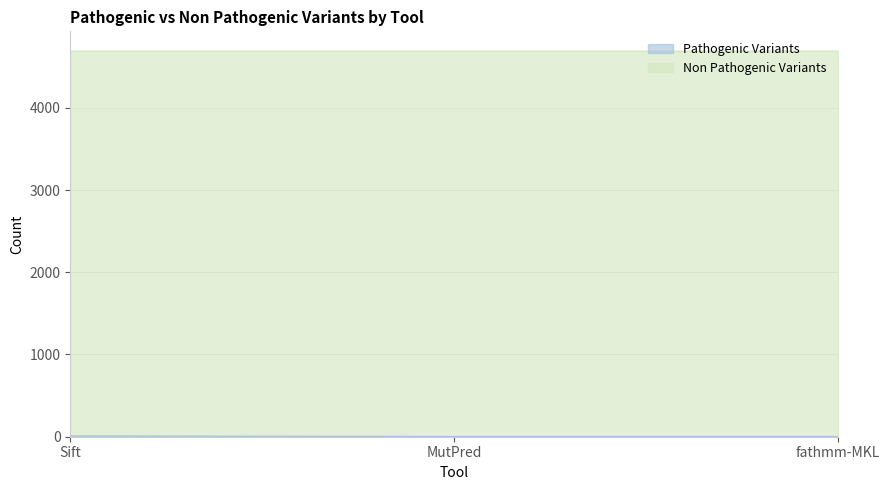

Rank the categories by value from highest to lowest.

Sift, MutPred, fathmm-MKL